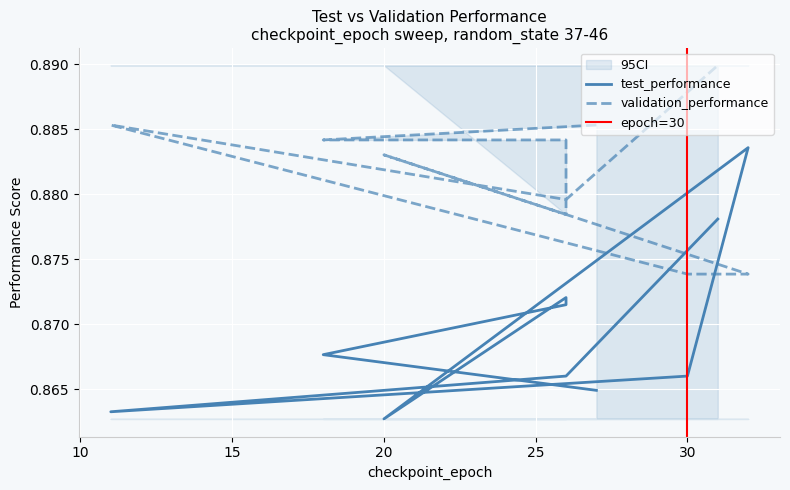

Does the chart display data point markers on the line(s)?

No